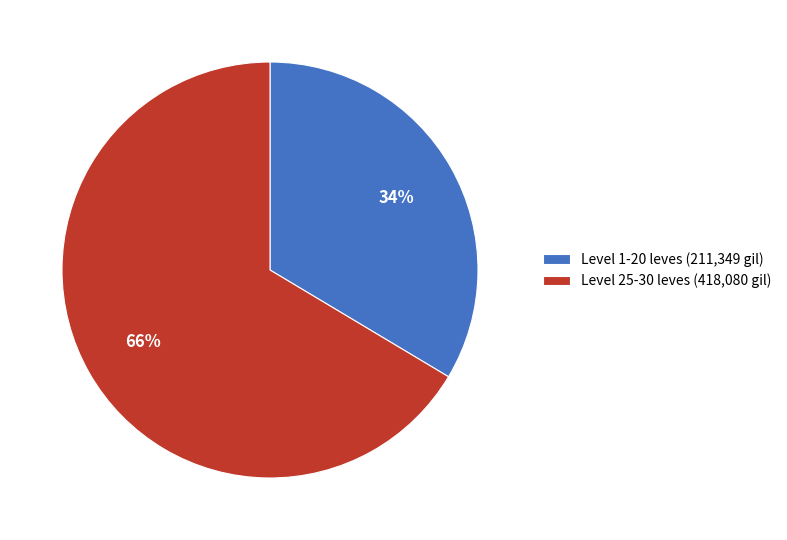

Rank the categories by value from lowest to highest.

Level 1-20 leves (211,349 gil), Level 25-30 leves (418,080 gil)